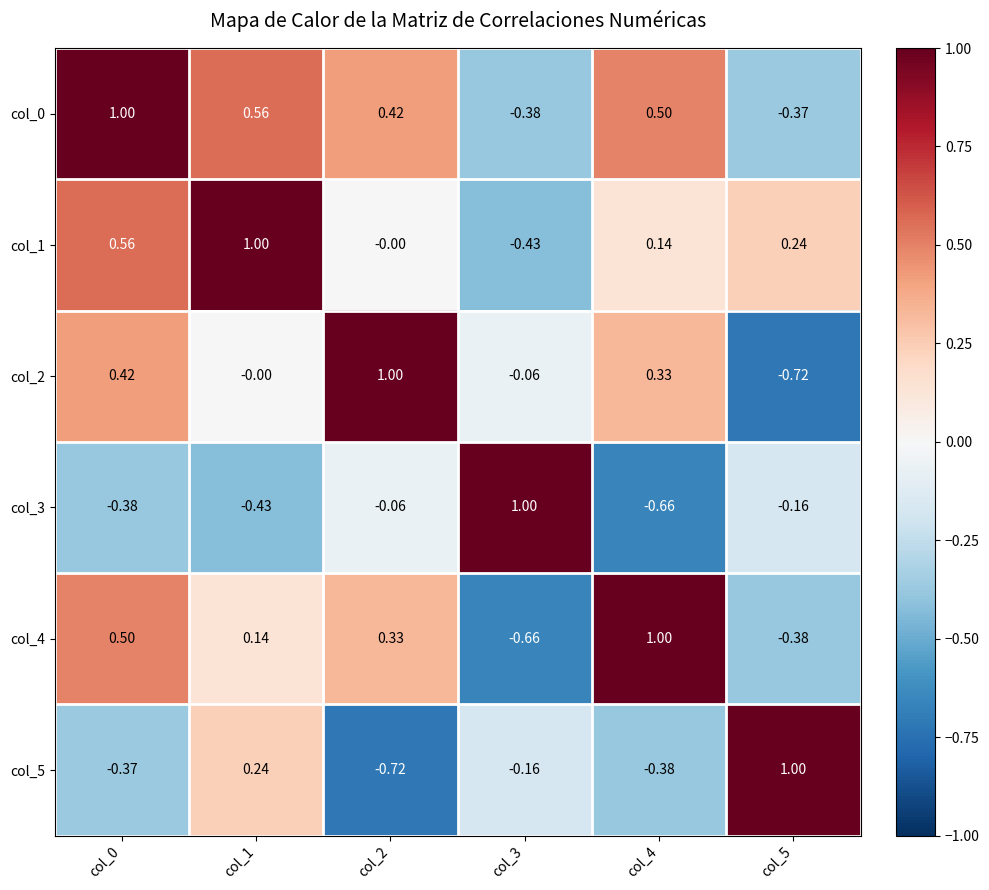

Is the value of col_5 at col_0 greater than the value of col_2 at col_2?

No